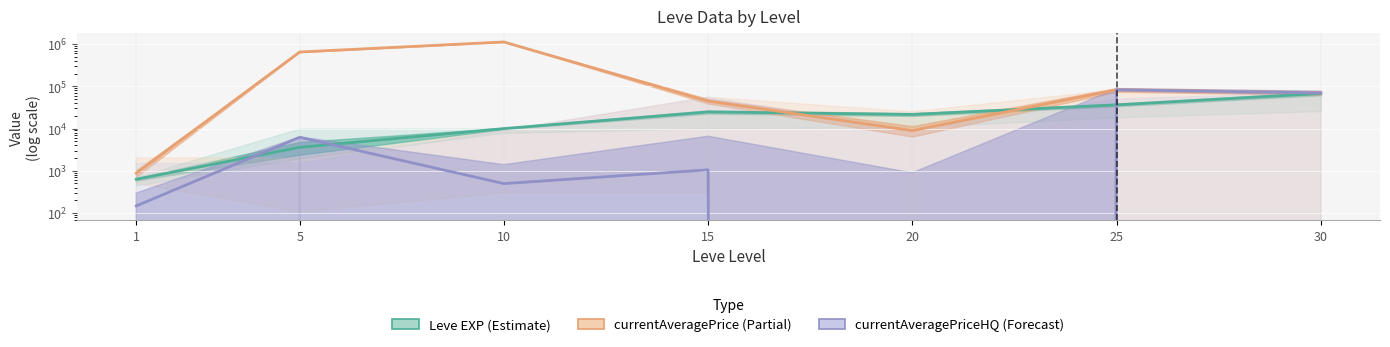

What is the greatest value displayed?

1125484.9